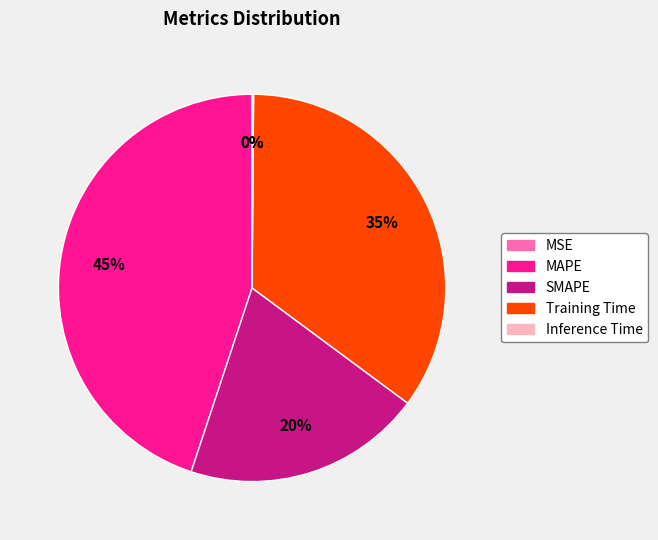

Which category has the biggest portion of the pie?

MAPE